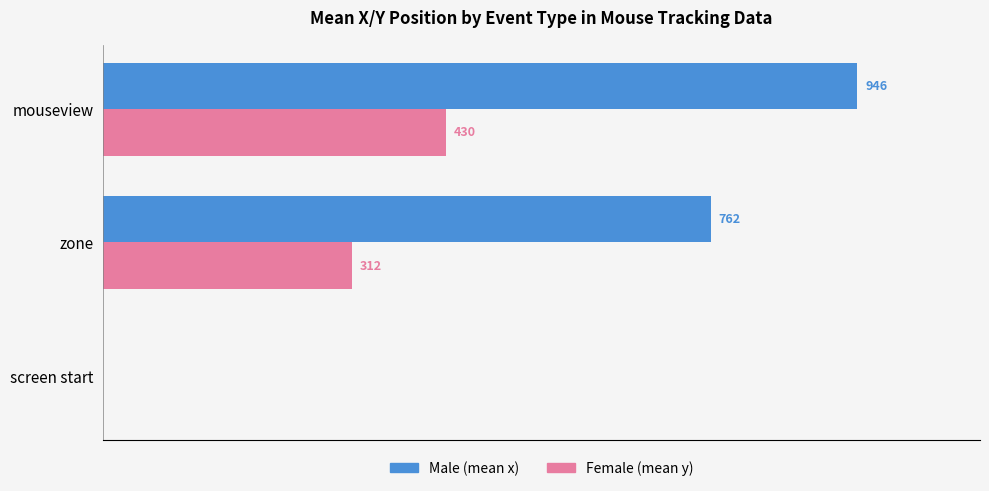

At which category does the chart reach its peak across all series?

mouseview